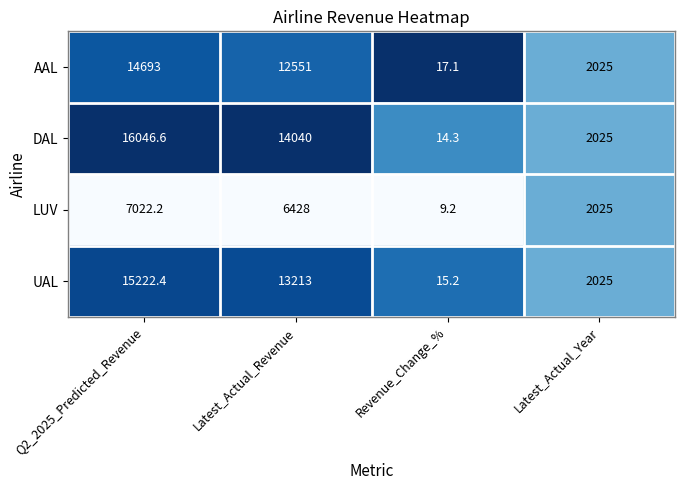

Is it true that AAL equals 8440.0 at Q2_2025_Predicted_Revenue?

False